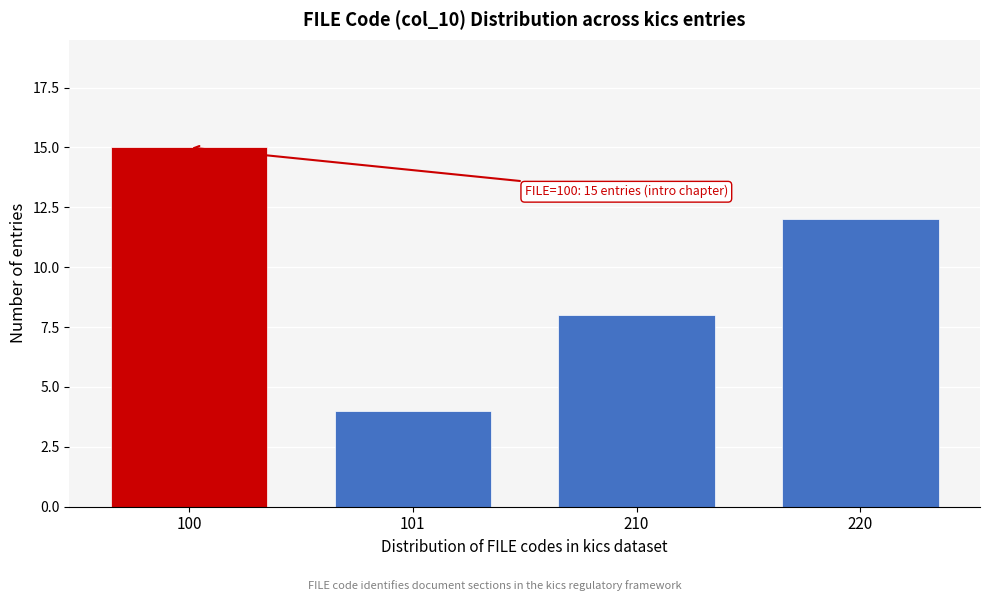

Reading right to left, extract all data points from this chart.

12	8	4	15